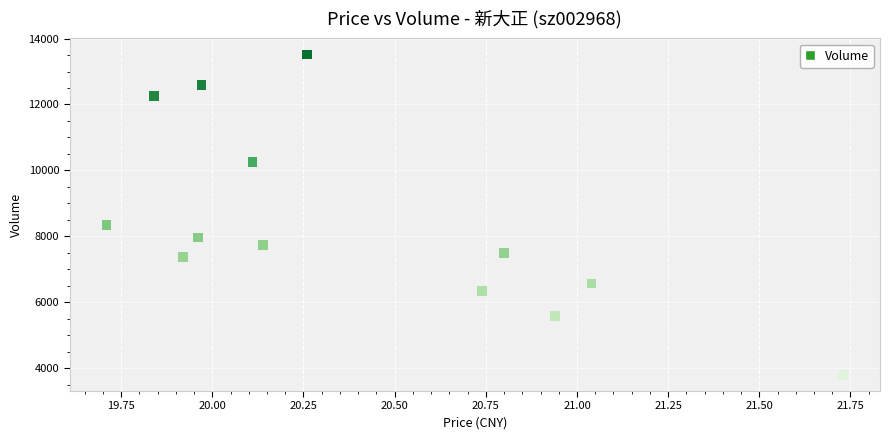

What is the range of Y values (max minus min)?

9728